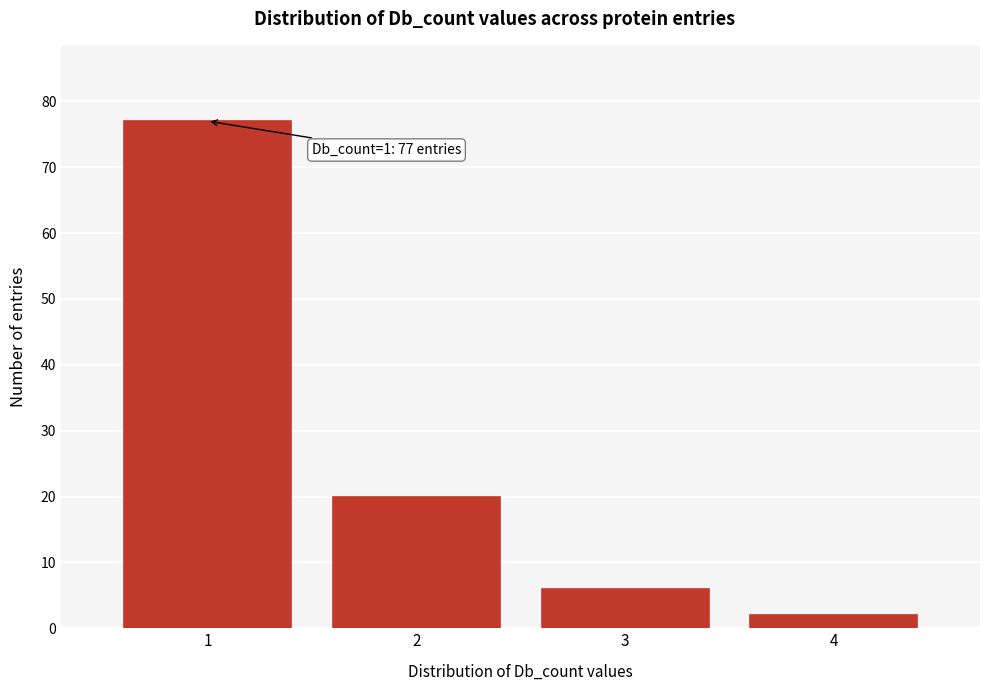

Over which range of the x-axis is the bar tallest?

0.5 to 1.5